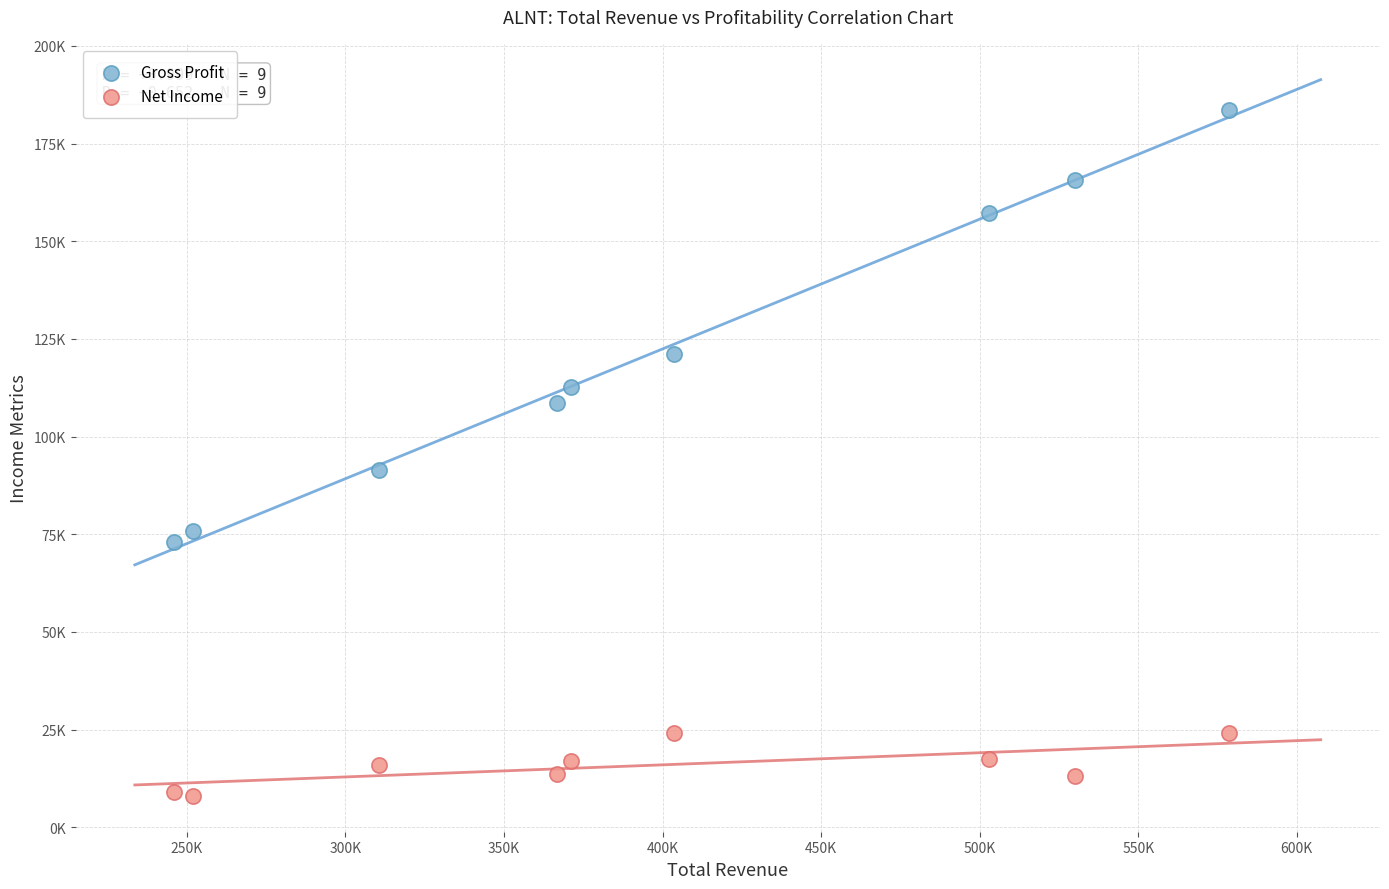

Which series has the largest Y range (max minus min)?

Gross Profit